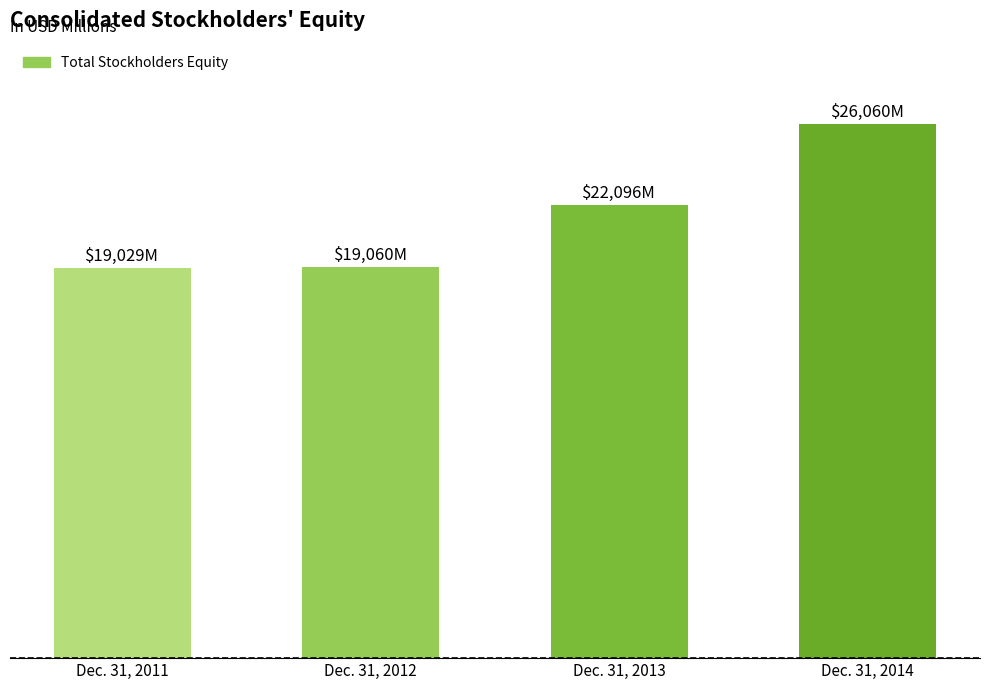

Are the bars horizontal?

No